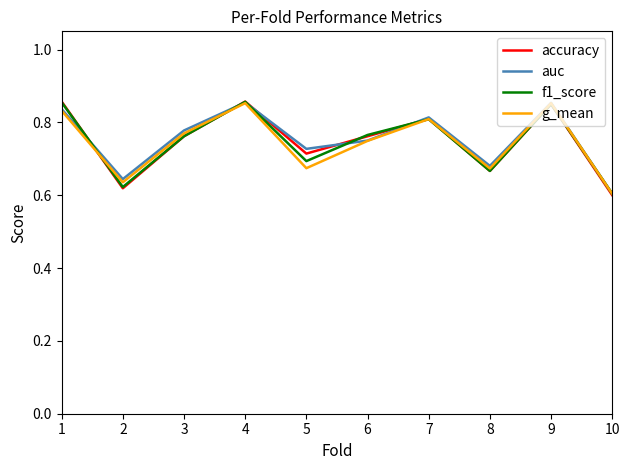

Where is g_mean nearest to the value 0?

10